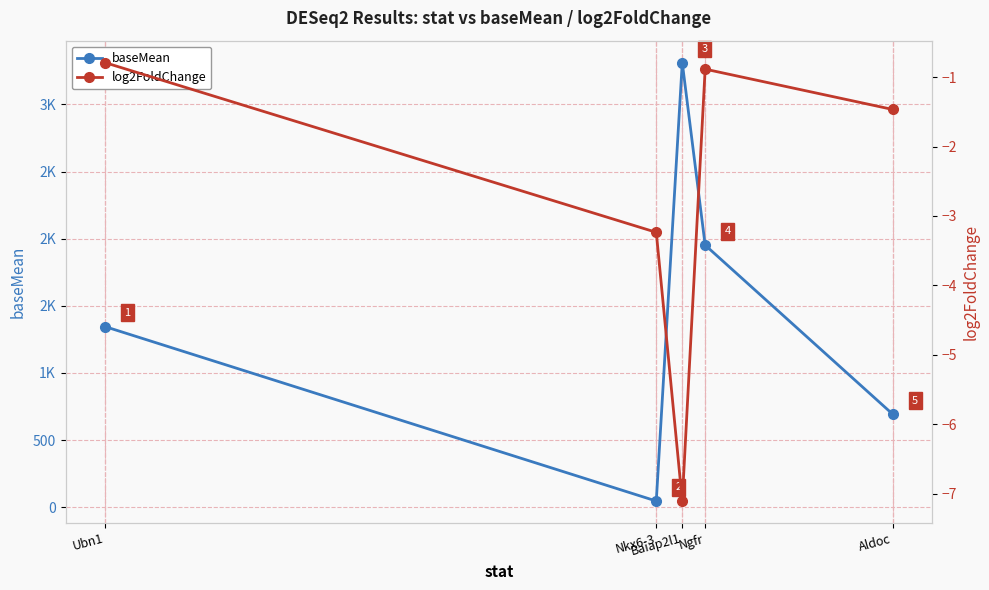

What position from the left is Ngfr?

4